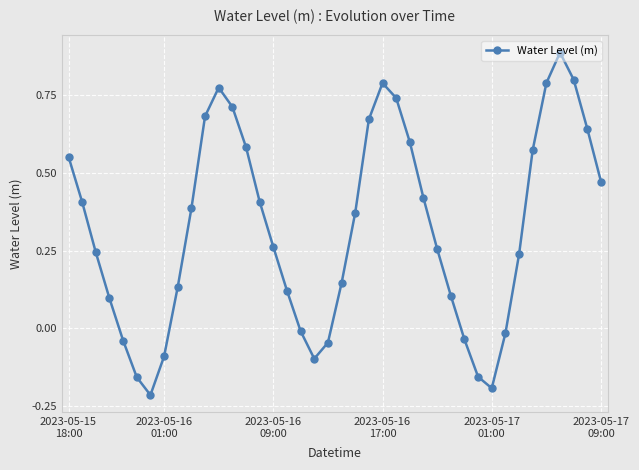

What is the sum of all values?

12.8